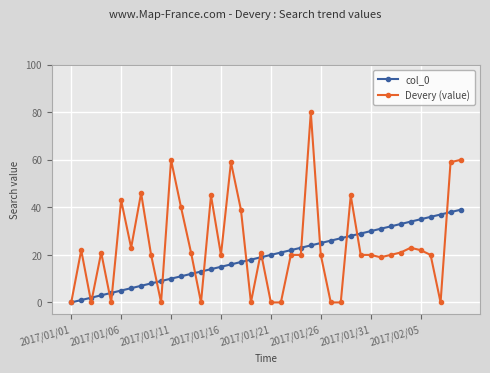

Rank the series by their maximum value, from lowest to highest.

col_0, Devery (value)